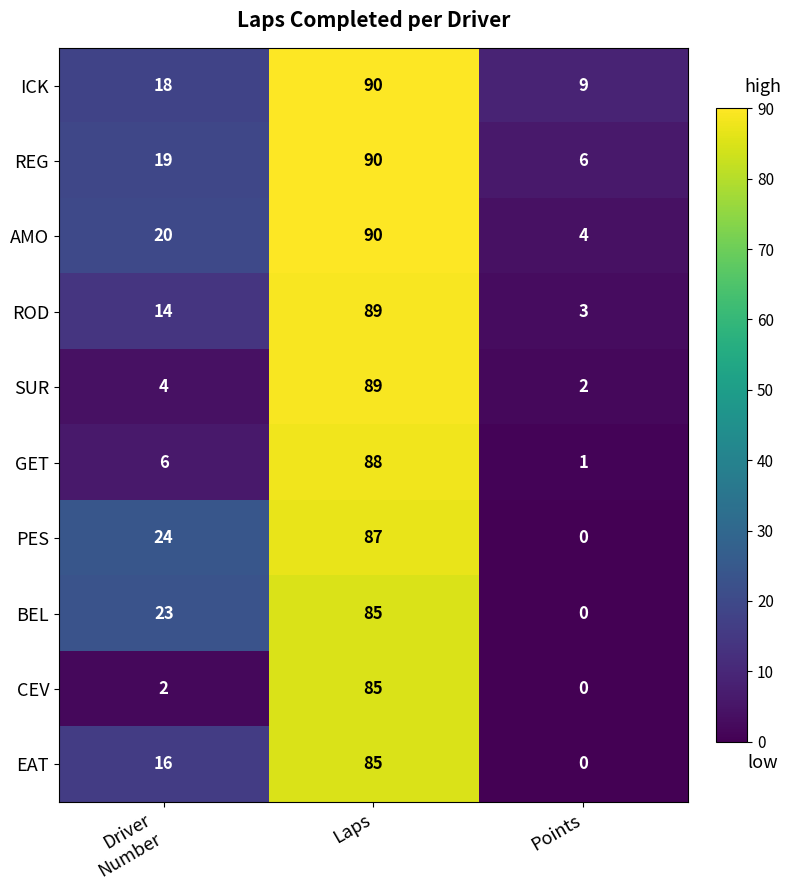

What is the spread (max minus min) of values at Points?

9